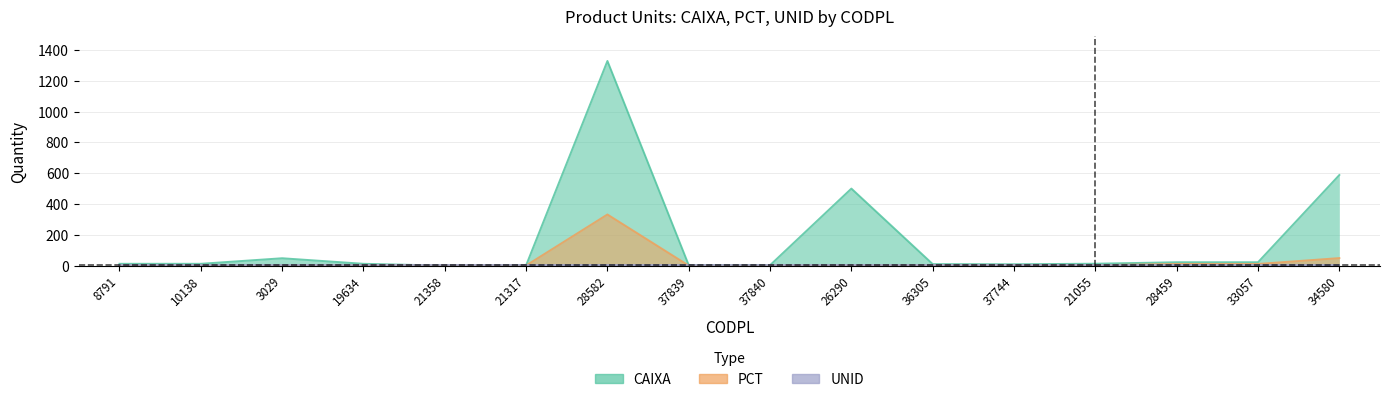

At which label does CAIXA first exceed 12?

3029